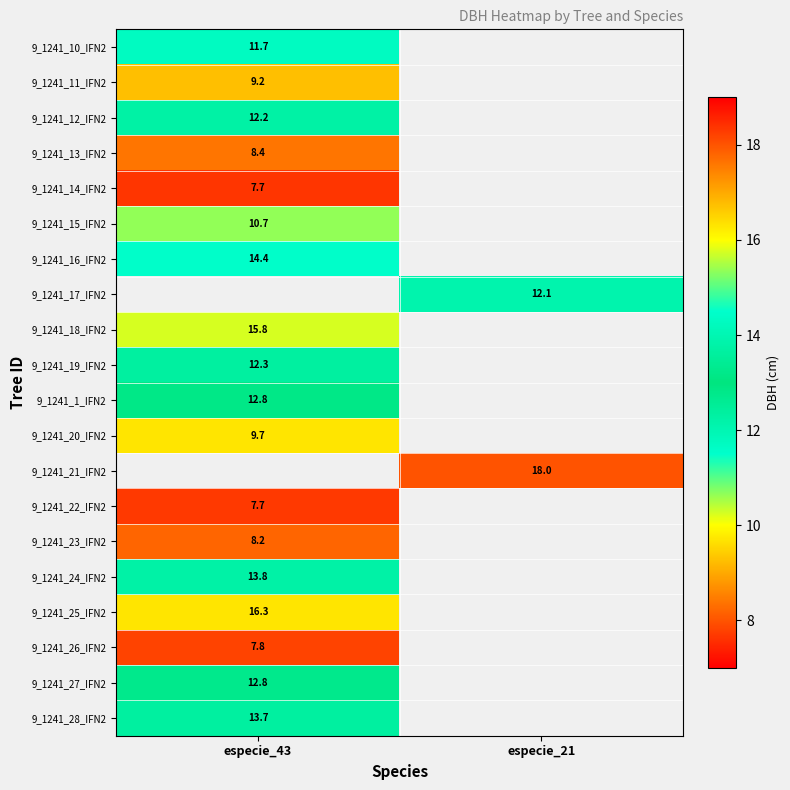

Is it true that 9_1241_23_IFN2 equals 8.2 at especie_43?

True